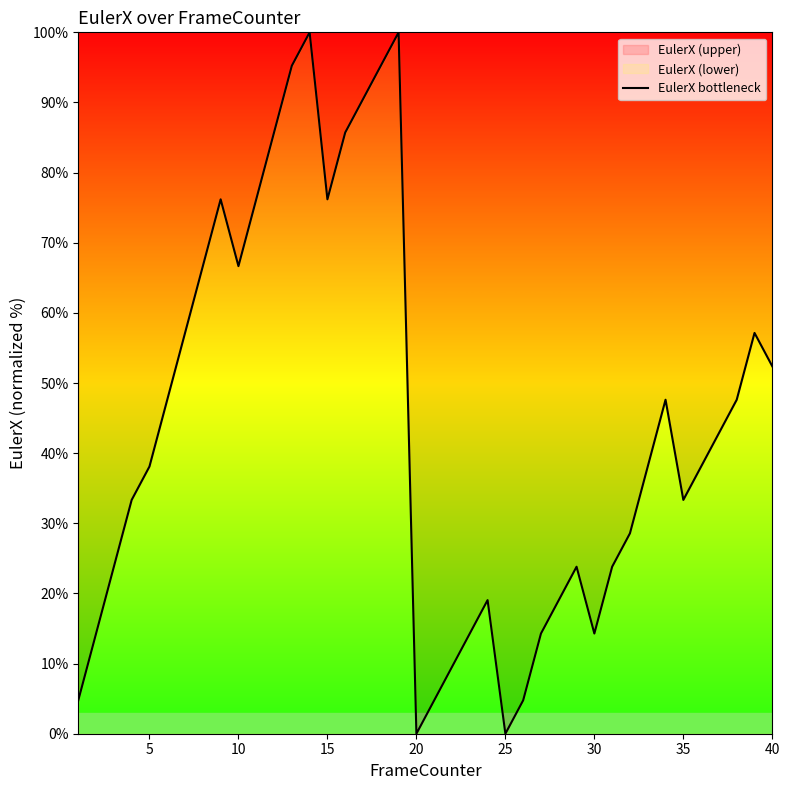

Is it true that the value at 5 is 38.1?

True